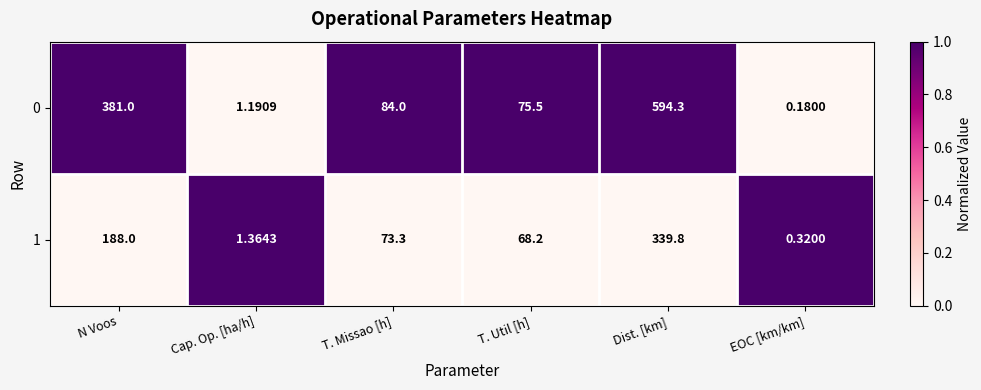

Which category has the highest value in the 1 series?

Dist. [km]